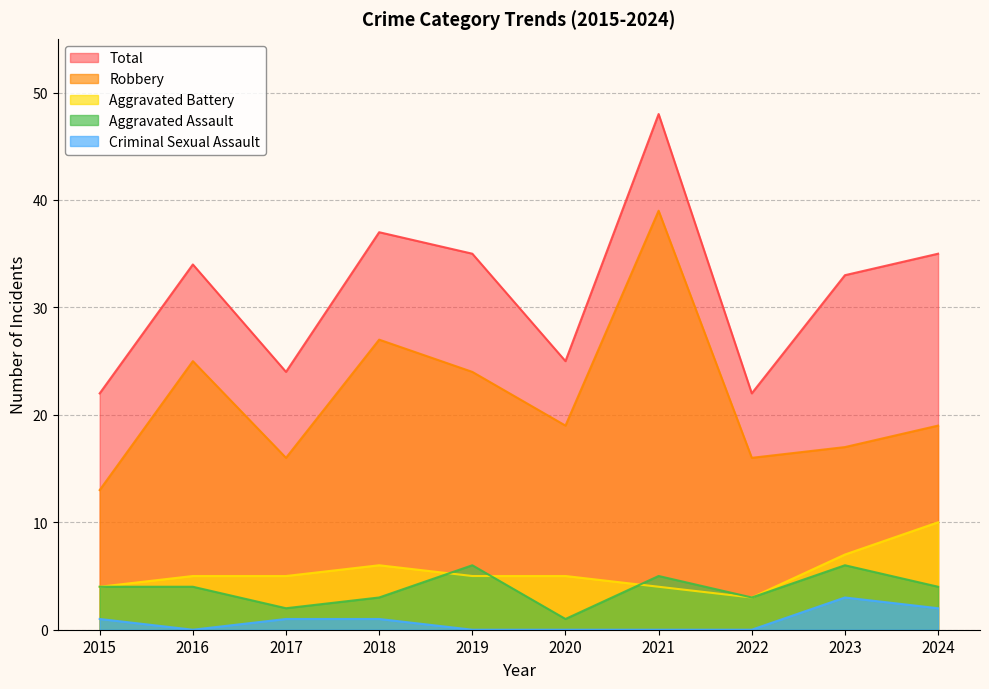

Does the chart have visible grid lines?

Yes